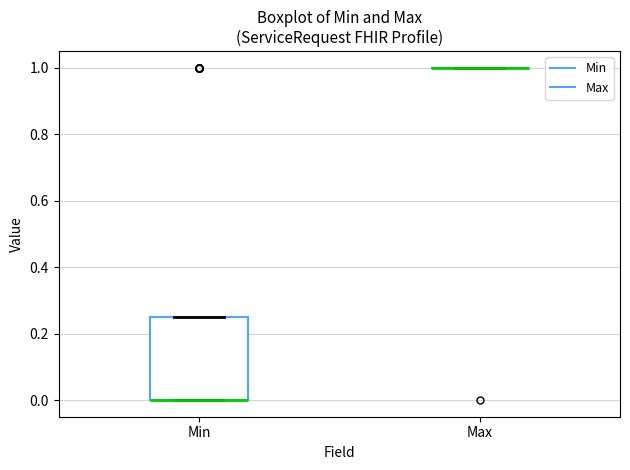

Reading left to right, read every box against the y-axis: the position of its median line, the range the box covers, and the ends of its whiskers. The values are not printed on the chart, so give them approximately, as read against the axis.

Min: median 0.00 (drawn on the box's lower edge), box 0.00 to 0.26, whiskers 0.00 to 0.26
Max: box collapsed to a line at 1.00, whiskers 1.00 to 1.00